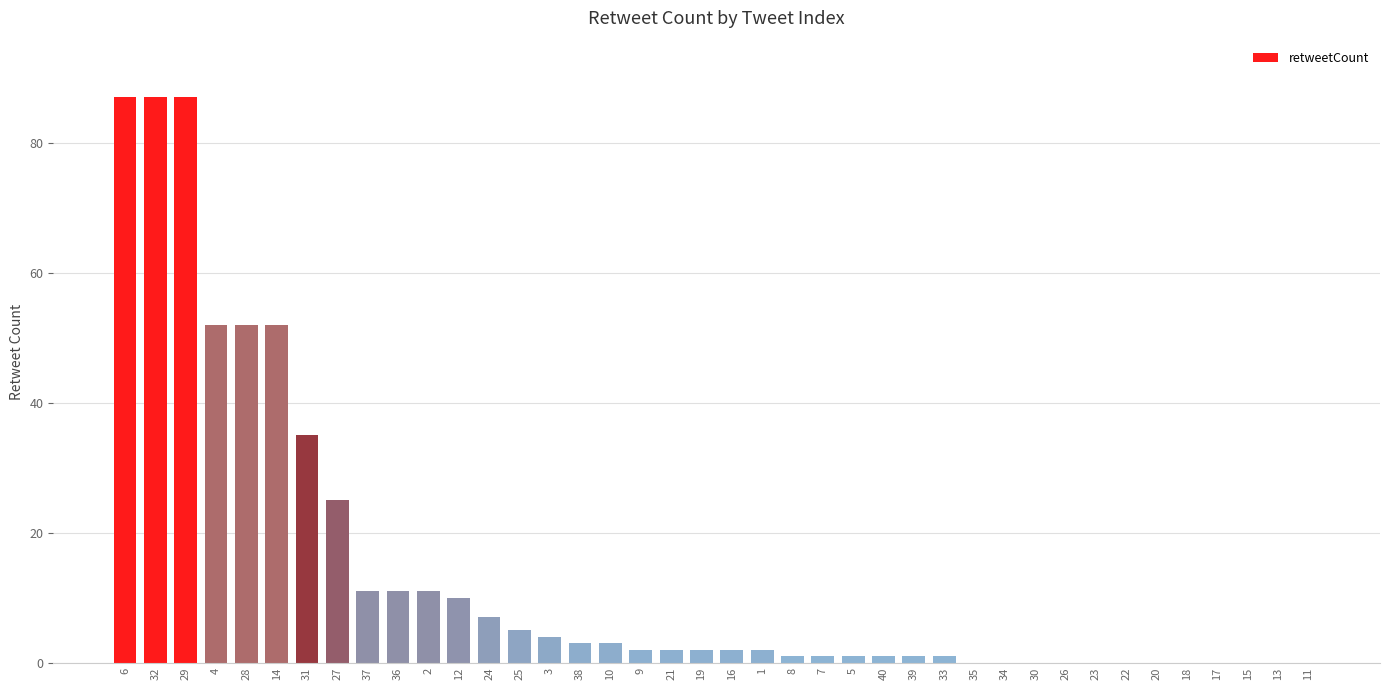

Are the bars horizontal?

No